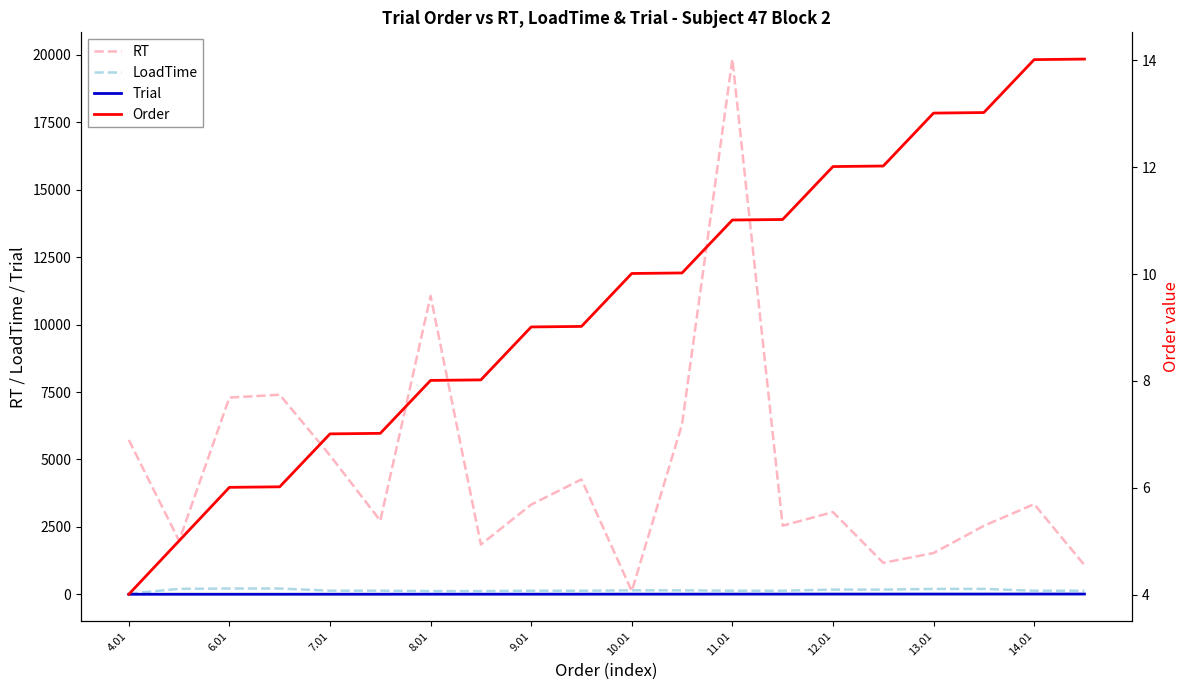

At 13, list the series in order from smallest to largest.

Trial, Order, LoadTime, RT